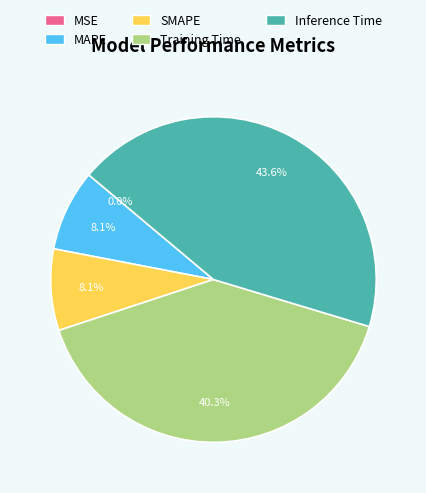

Which has a higher value, Training Time or Inference Time?

Inference Time